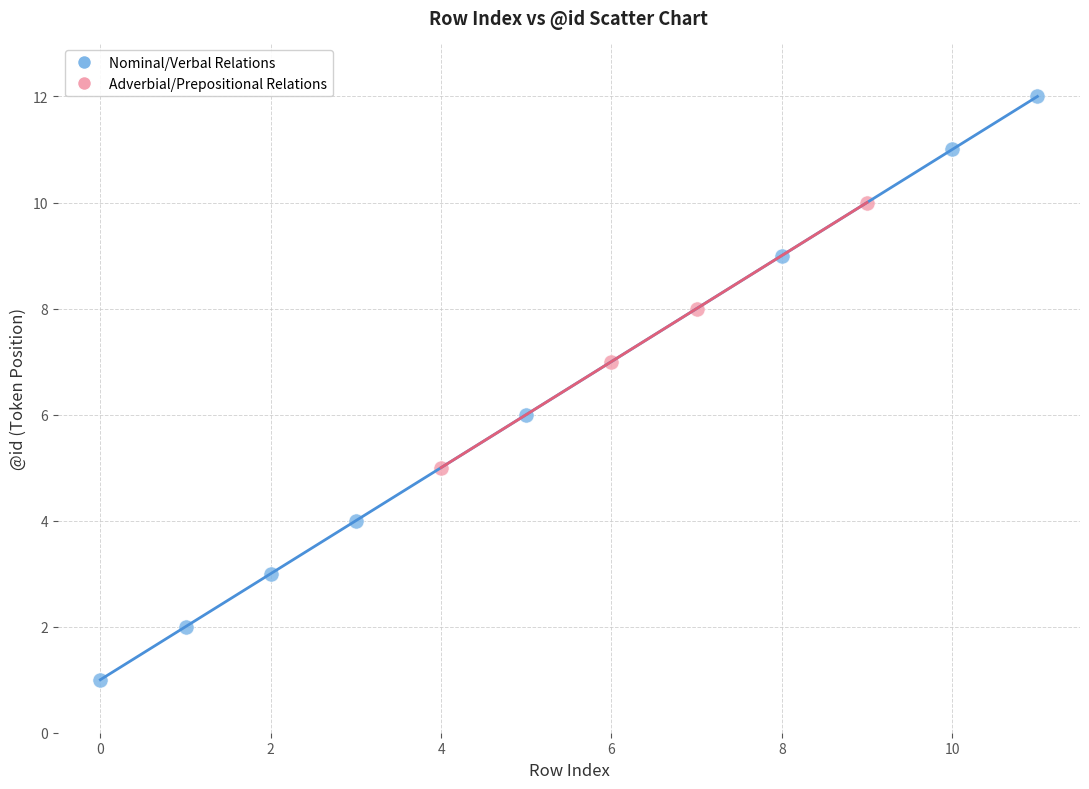

Which series reaches the minimum Y coordinate?

Nominal/Verbal Relations